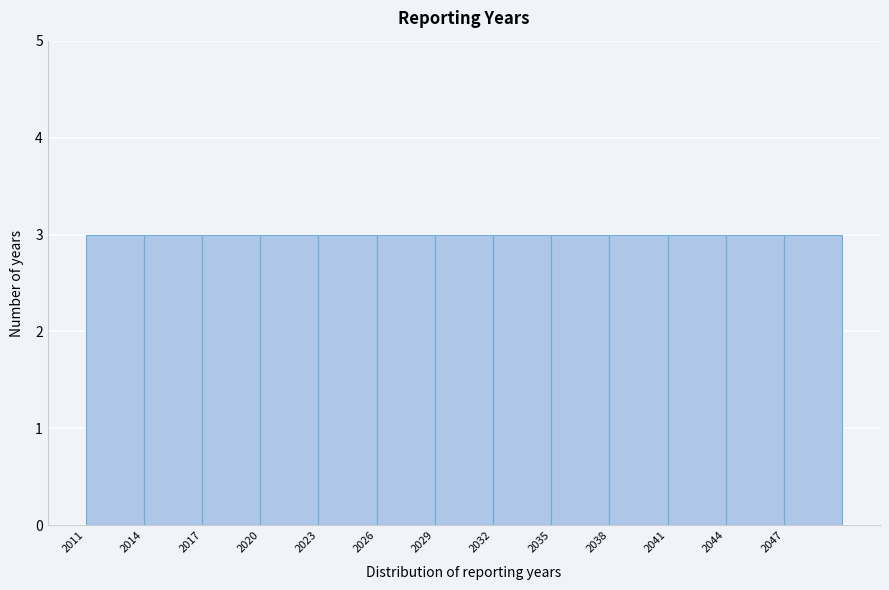

Reading left to right, transcribe this chart: for each bar, give the range it covers on the x-axis and its height. The values are not printed on the chart, so give them approximately, as read against the axis.

2011 to 2014: 3
2014 to 2017: 3
2017 to 2020: 3
2020 to 2023: 3
2023 to 2026: 3
2026 to 2029: 3
2029 to 2032: 3
2032 to 2035: 3
2035 to 2038: 3
2038 to 2041: 3
2041 to 2044: 3
2044 to 2047: 3
2047 to 2050: 3